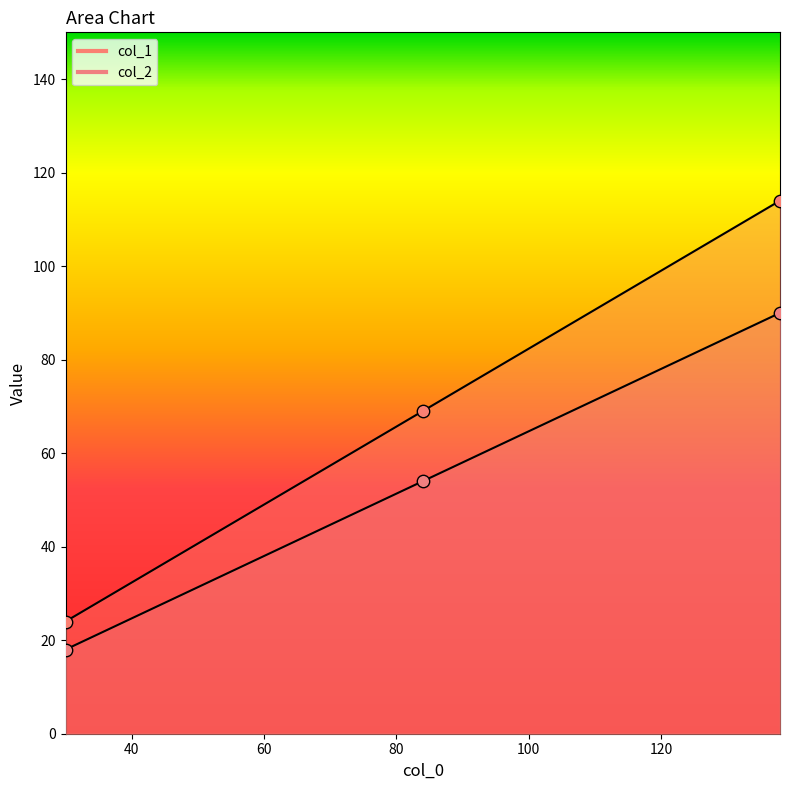

Which series reaches the minimum Y coordinate?

col_2